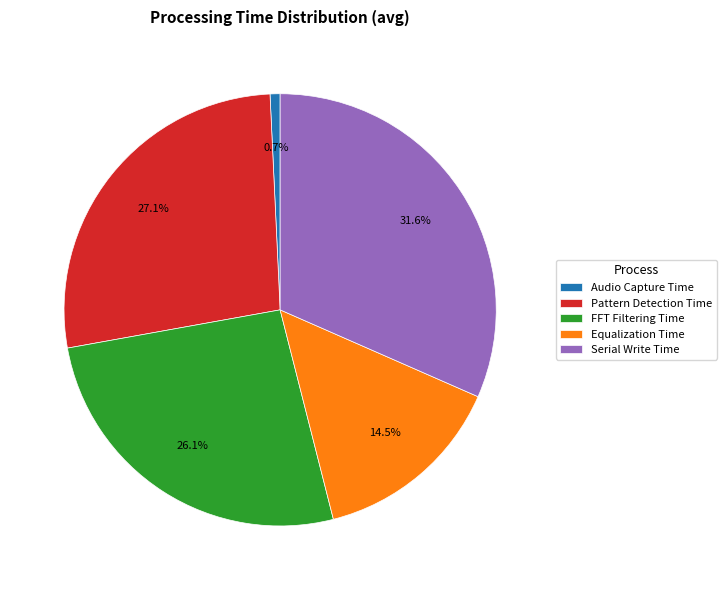

Does any single category account for the majority?

No